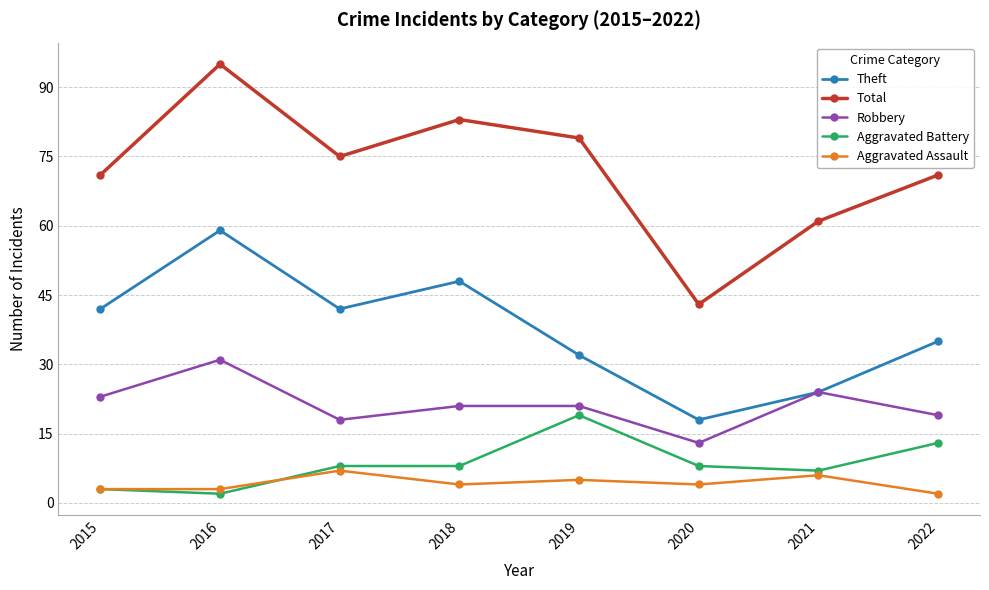

Between 2017 and 2021, which series saw the biggest shift?

Theft